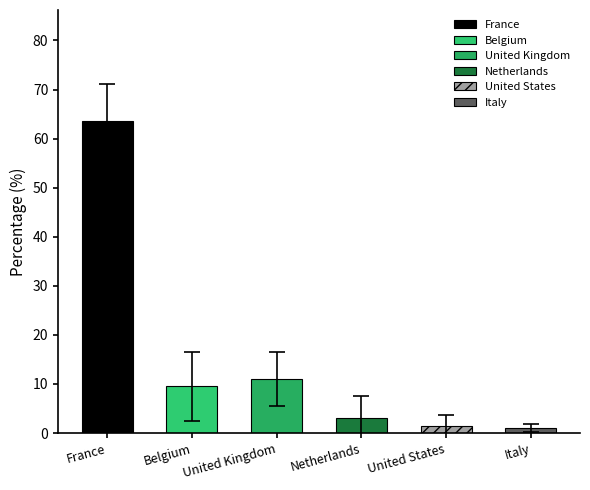

Which series has the largest range (max minus min)?

France